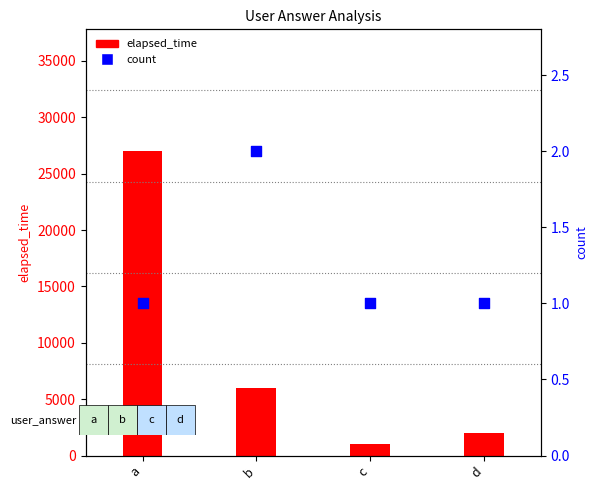

What is the total value across all series at c?

1001